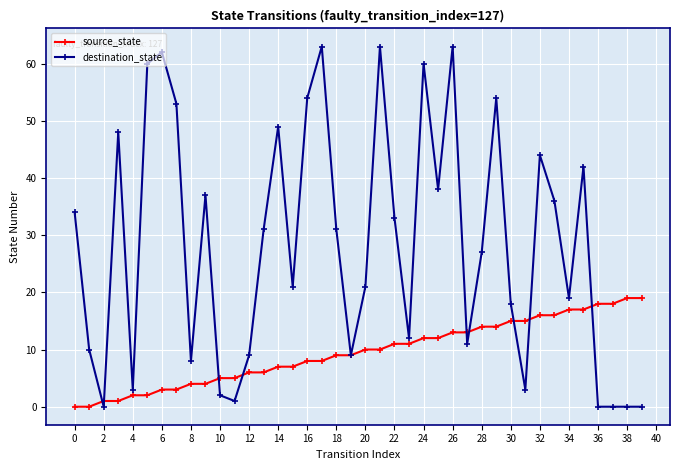

True or false: destination_state has more than 1 interior local peaks.

True